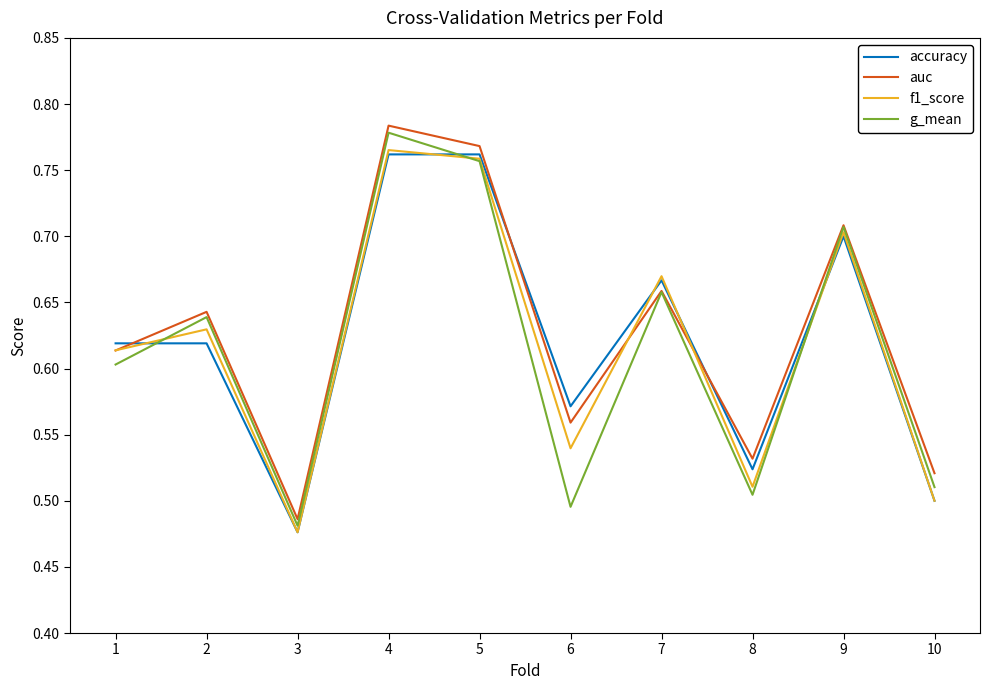

Rank the categories by auc value from highest to lowest.

4, 5, 9, 7, 2, 1, 6, 8, 10, 3